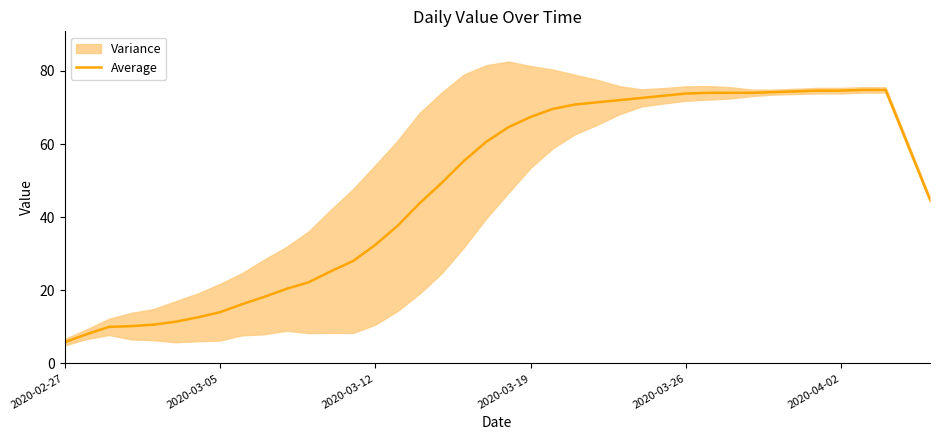

What is the lowest value of the Average series?

5.8